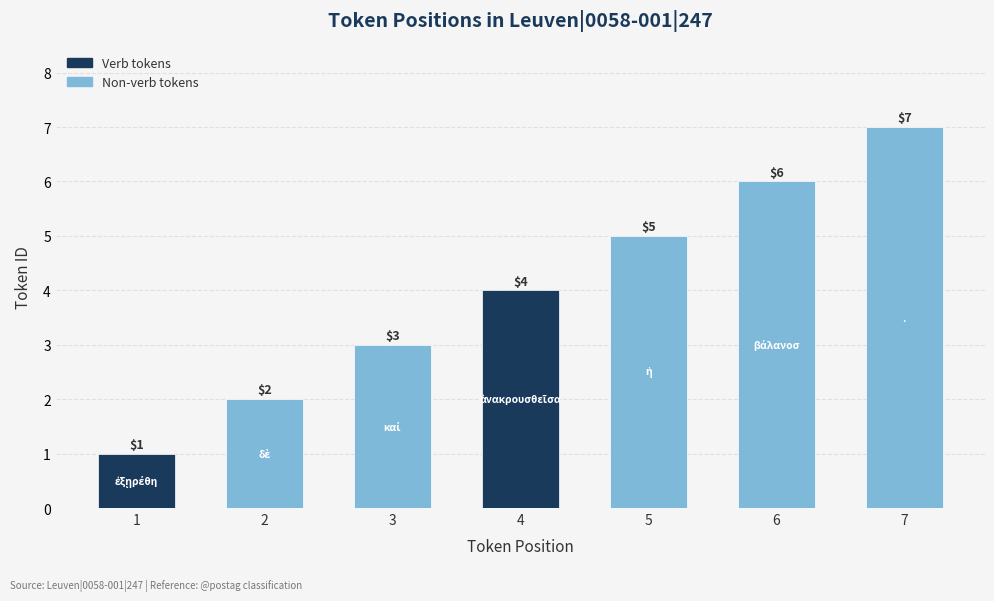

Rank the categories by value from highest to lowest.

7, 6, 5, 4, 3, 2, 1